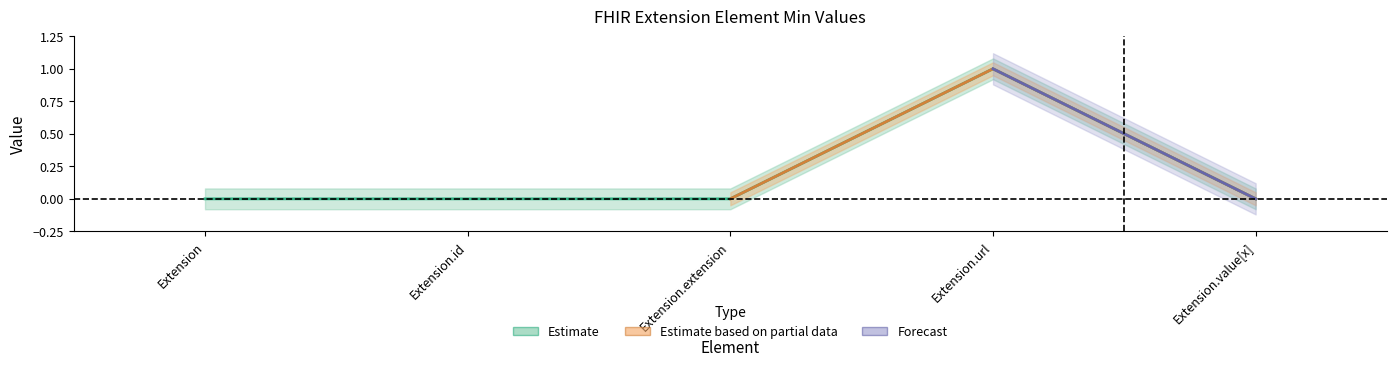

What is the change in value from Extension.extension to Extension.url?

+1